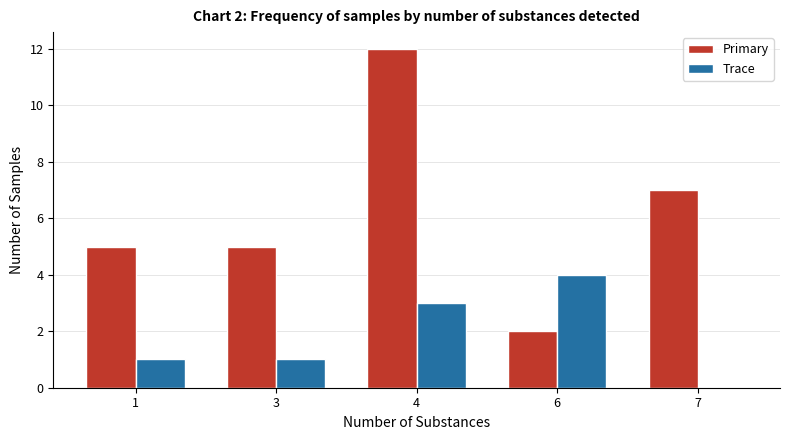

What is the sum of the Trace values at 3 and 6?

5